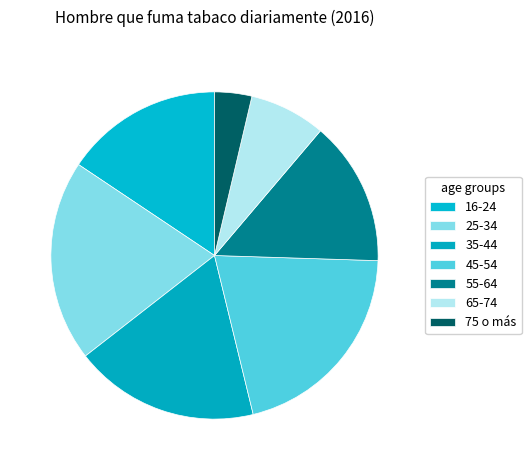

Which has a higher value, 75 o más or 45-54?

45-54